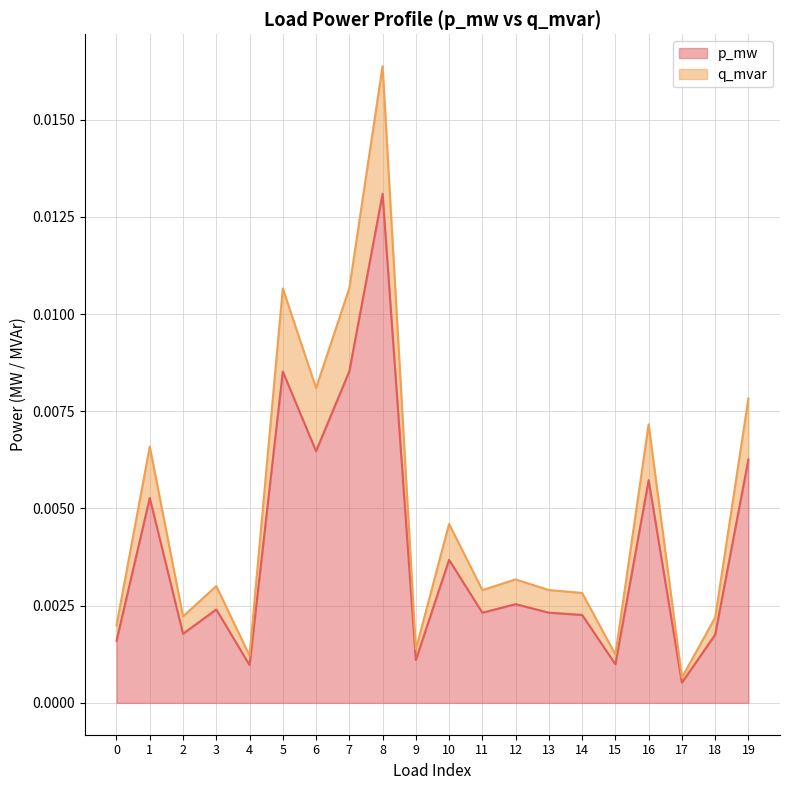

List the series in order of their overall mean, highest first.

q_mvar, p_mw